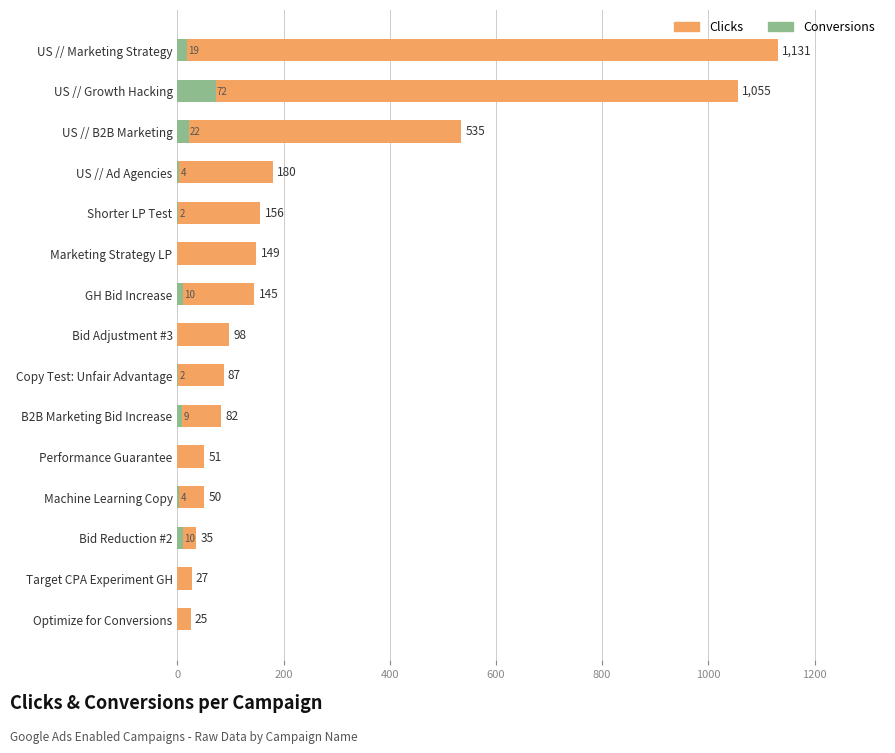

The value of Conversions at Target CPA Experiment GH is 0. True or false?

True